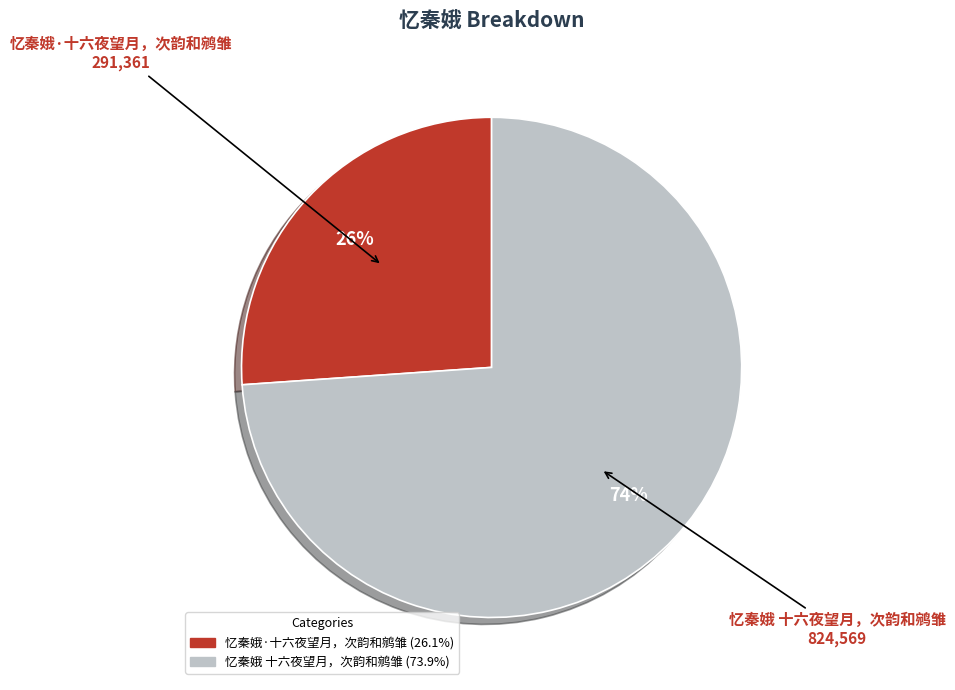

To the nearest percent, what is the combined percentage of 忆秦娥·十六夜望月，次韵和鹓雏 and 忆秦娥 十六夜望月，次韵和鹓雏?

100%